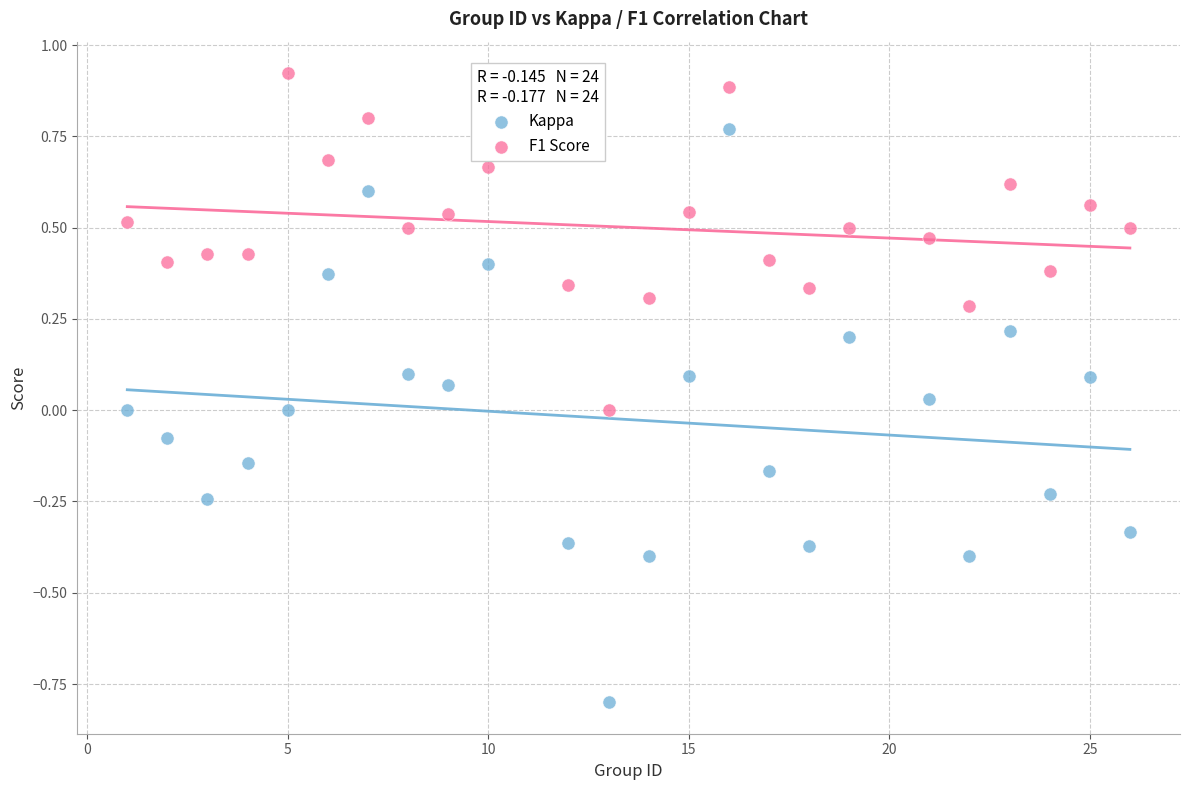

Which series reaches the minimum Y coordinate?

Kappa